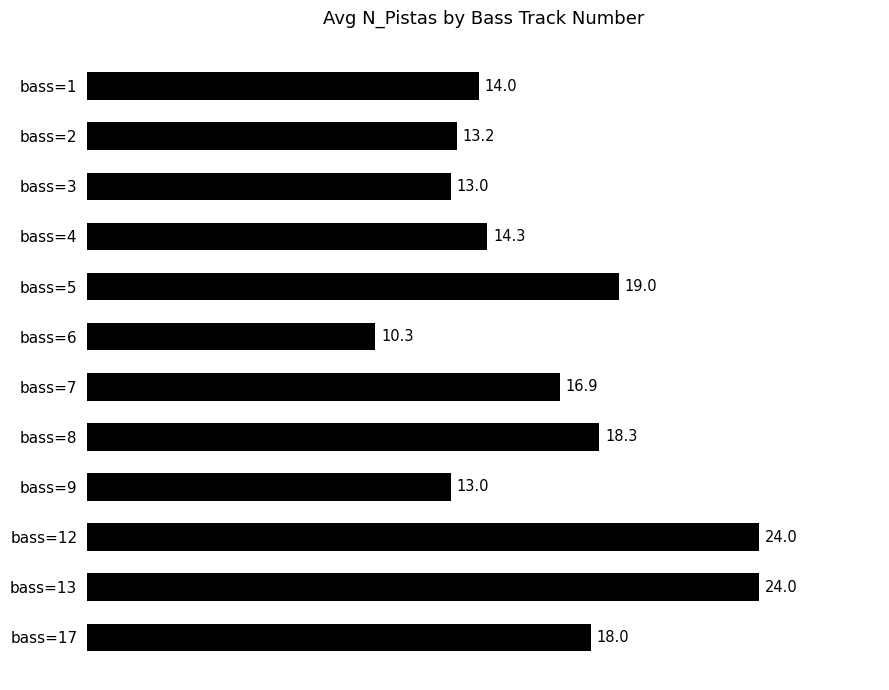

Count the number of data series in this chart.

1